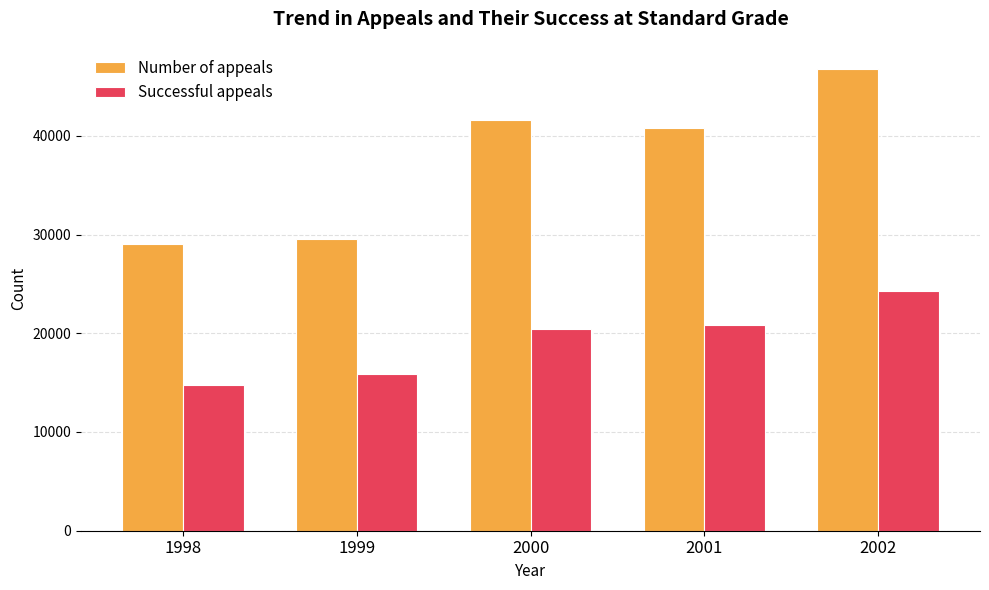

What is the value of the Successful appeals bar at the 1st from the left?

14729